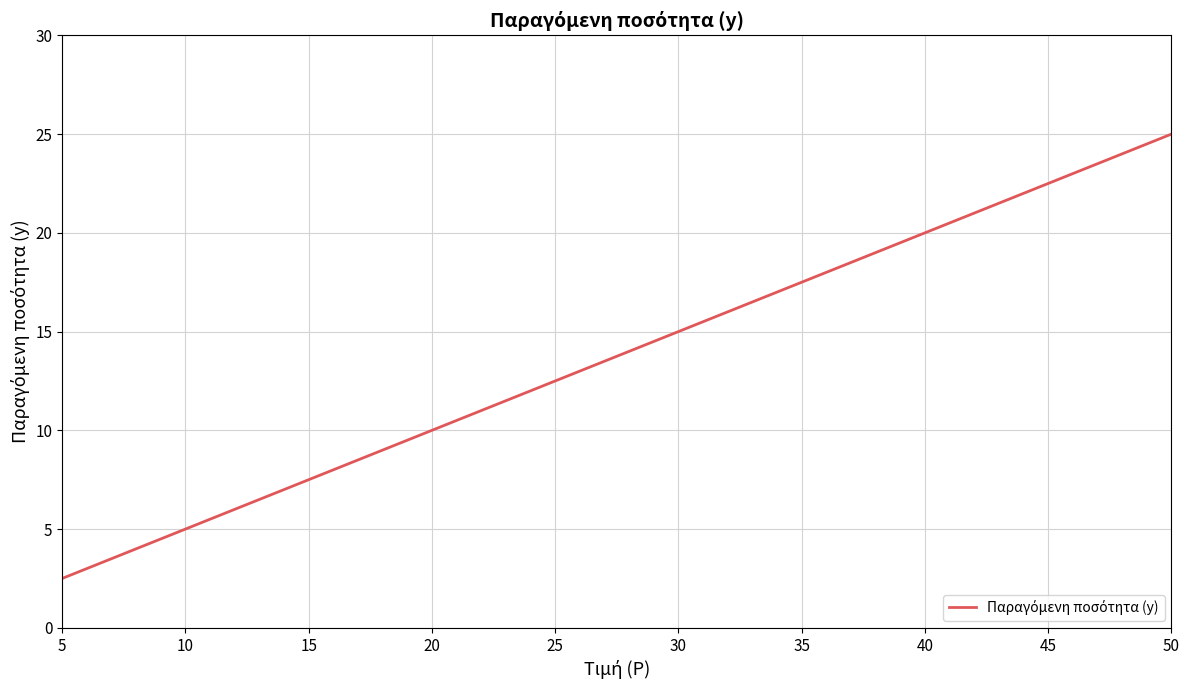

At which category does the chart reach its minimum across all series?

5